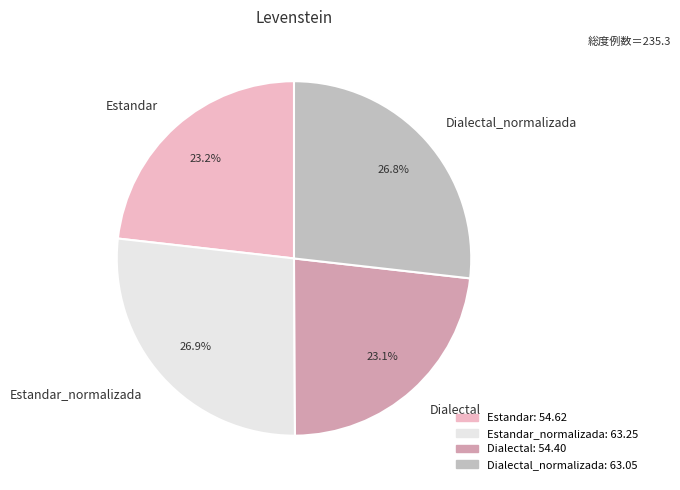

Is it true that Dialectal is 23% of the pie?

True